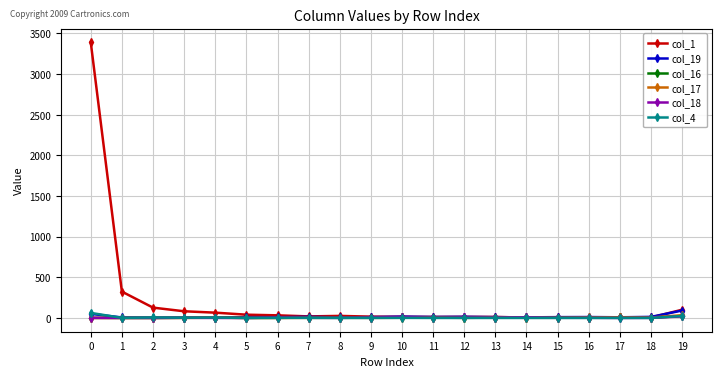

How many values in the col_18 series are below 2?

8